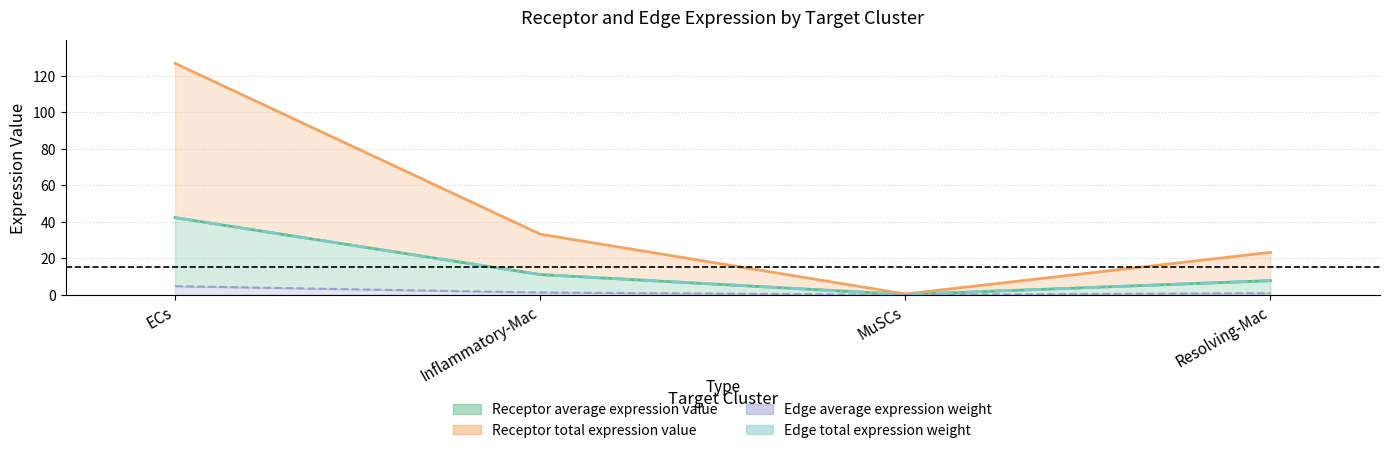

What is the change in value from ECs to Inflammatory-Mac?

-31.2